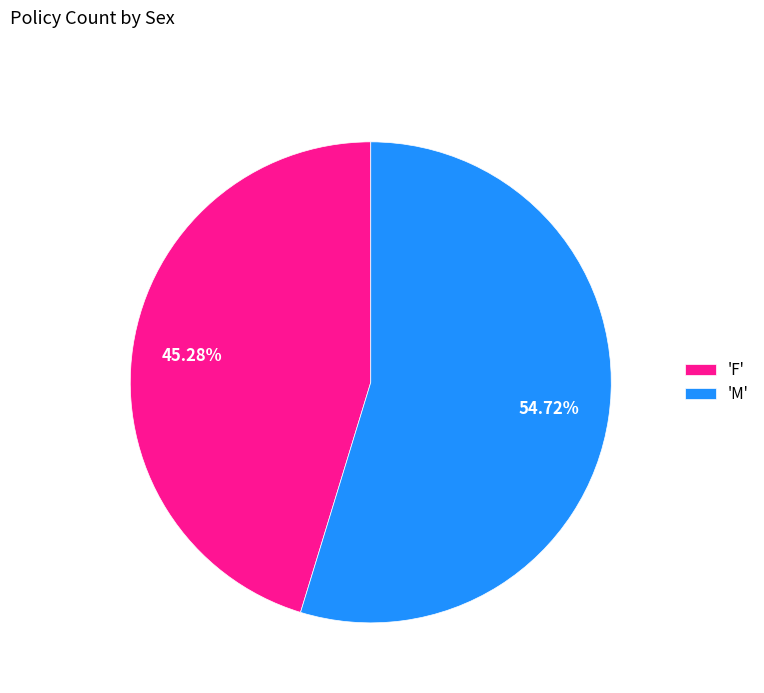

Does 'M' represent more than half of the total?

Yes